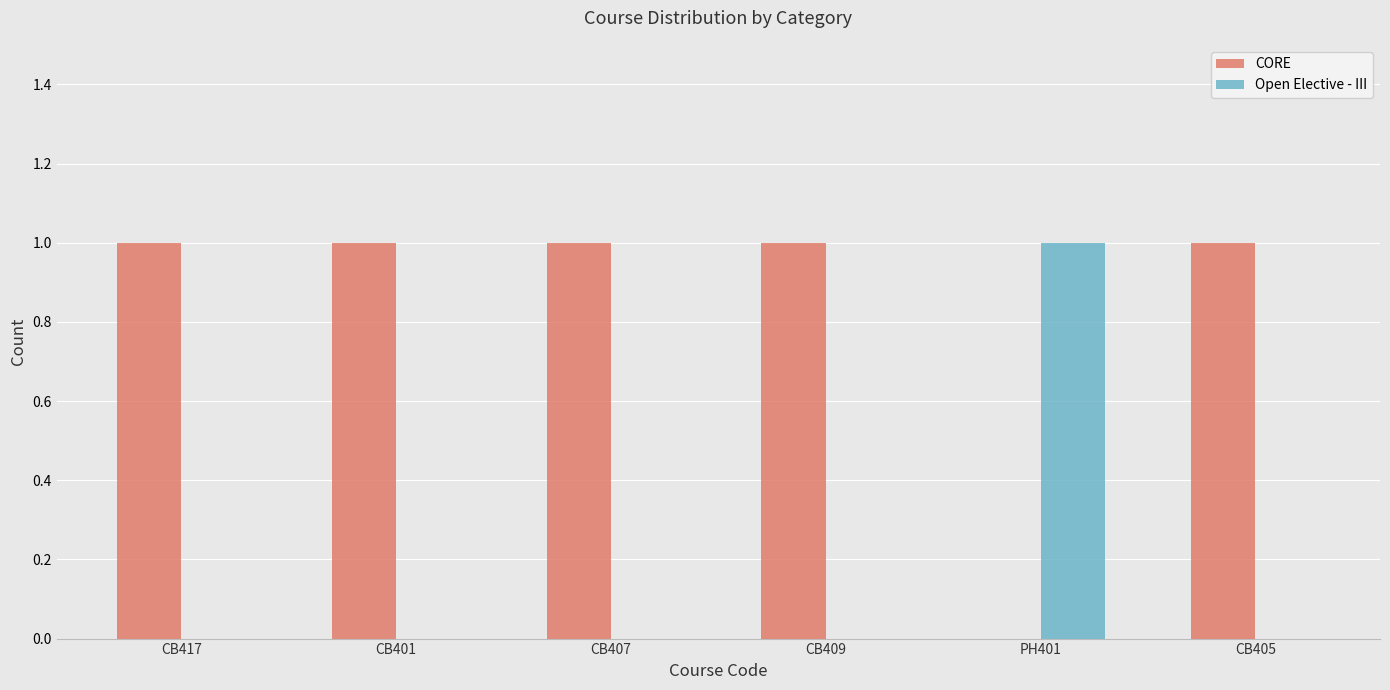

Reading left to right, extract all data points from this chart.

CORE: CB417=1	CB401=1	CB407=1	CB409=1	PH401=0	CB405=1
Open Elective - III: CB417=0	CB401=0	CB407=0	CB409=0	PH401=1	CB405=0